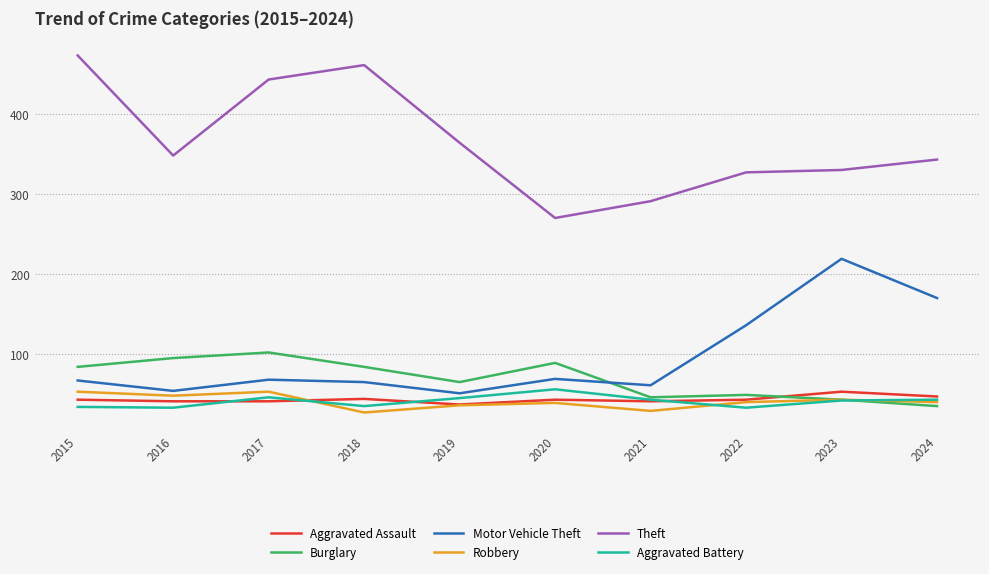

The value of Aggravated Battery at 2017 is 22. True or false?

False